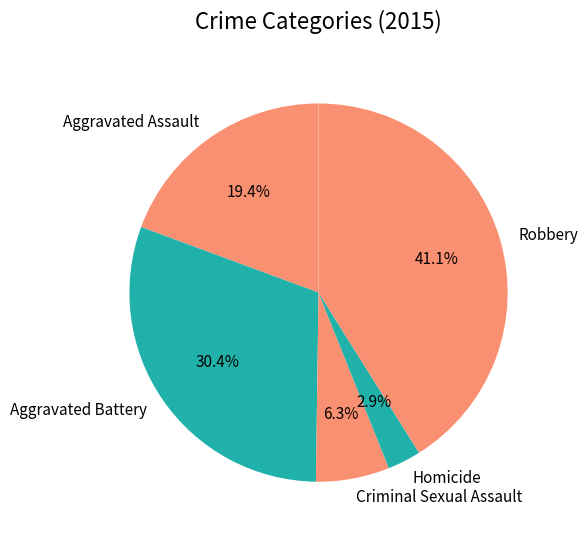

True or false: Aggravated Assault accounts for 13% of the total.

False